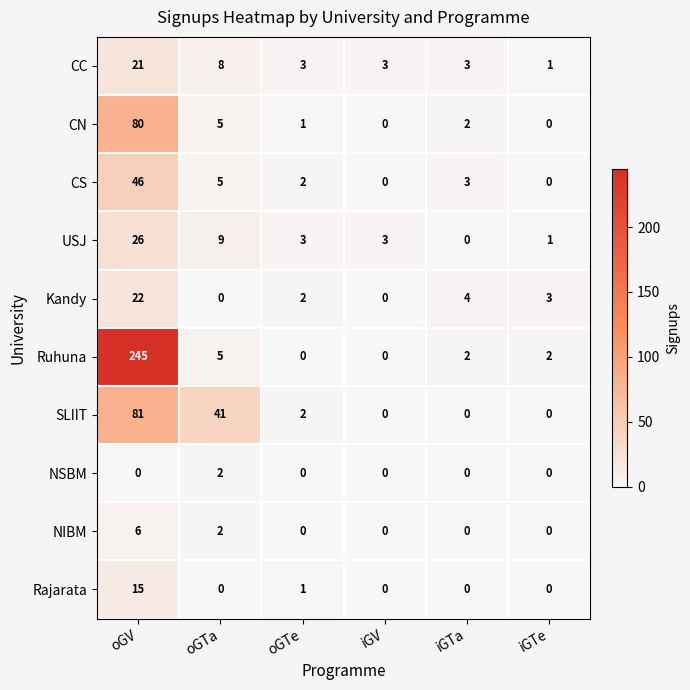

Is it true that CC equals 21 at oGV?

True